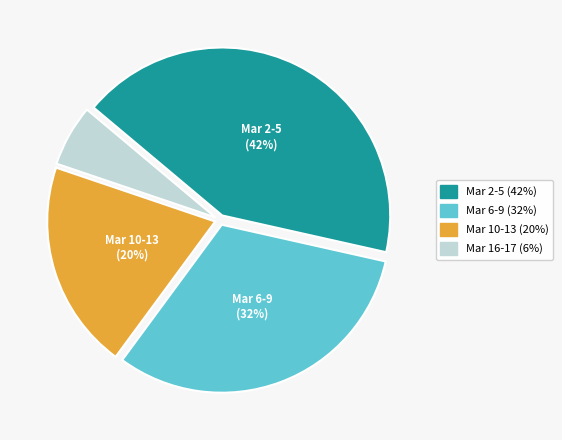

The Mar 16-17 (6%) slice represents 15% of the pie. True or false?

False